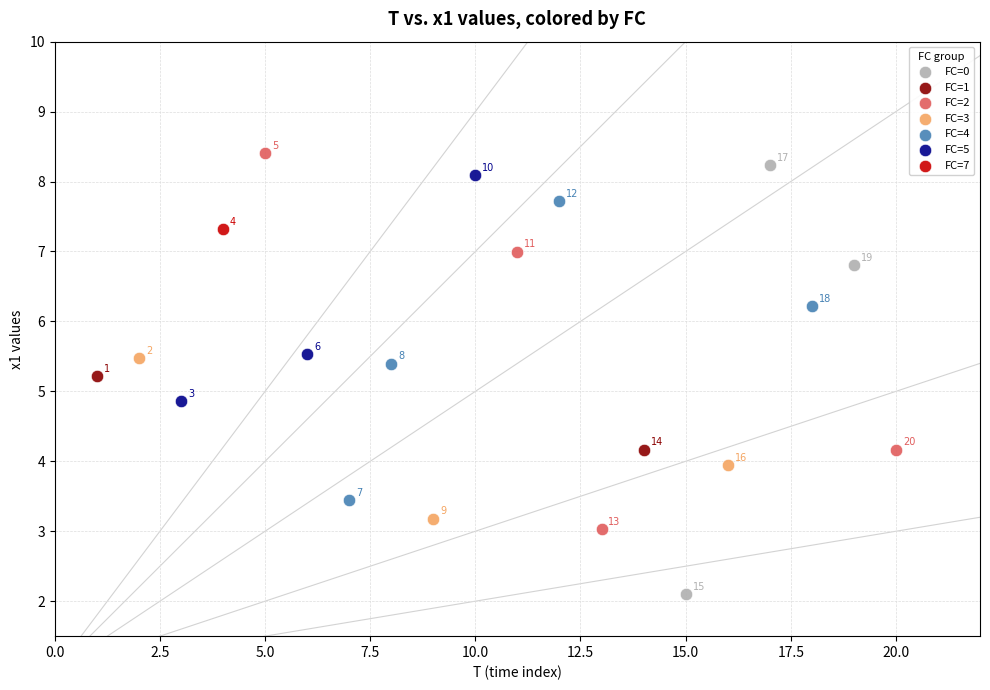

Which series contains the highest Y value?

FC=2